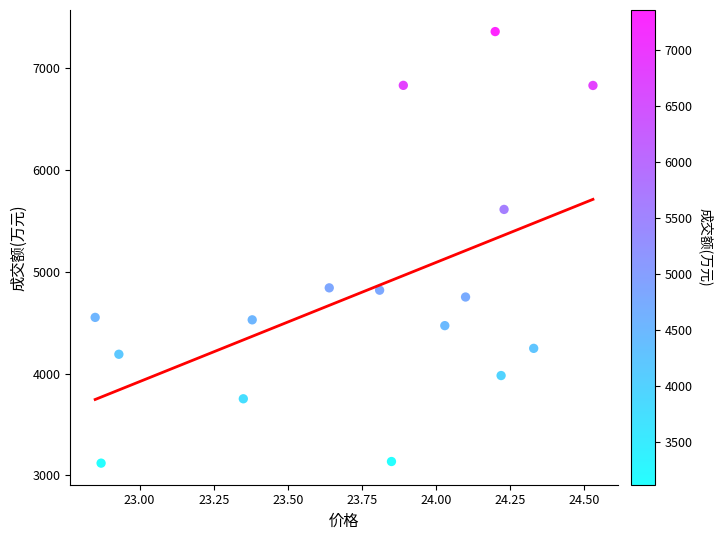

What is the range of Y values (max minus min)?

4237